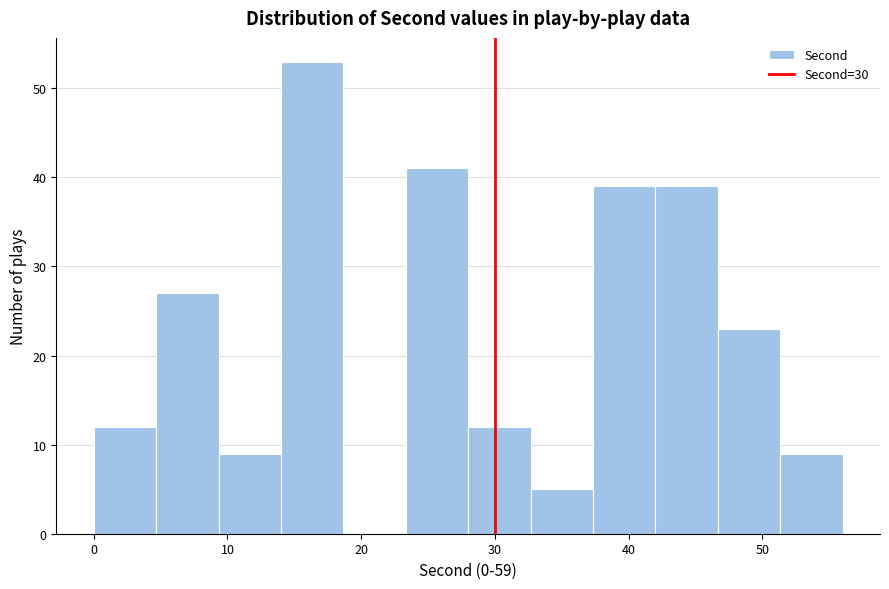

What is the height of the bar covering 23 to 28 on the x-axis? Neither the bar edges nor the heights are printed on the chart, so give them approximately, as read against the axes.

41